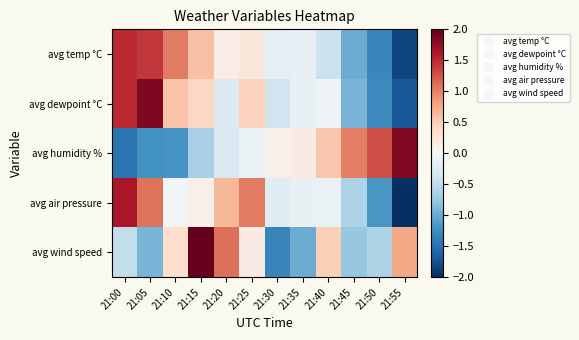

Which has a higher value, 21:00 or 21:20?

21:00